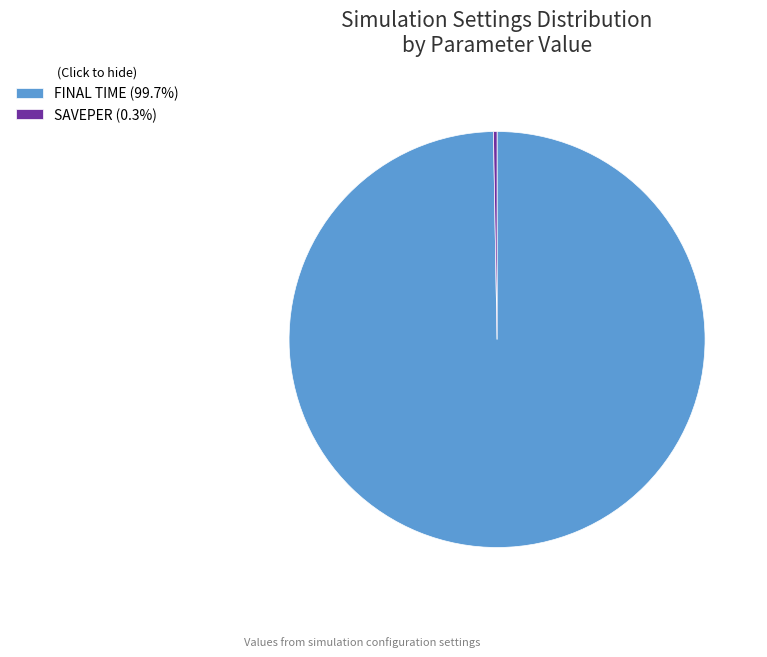

Does any single category account for the majority?

Yes